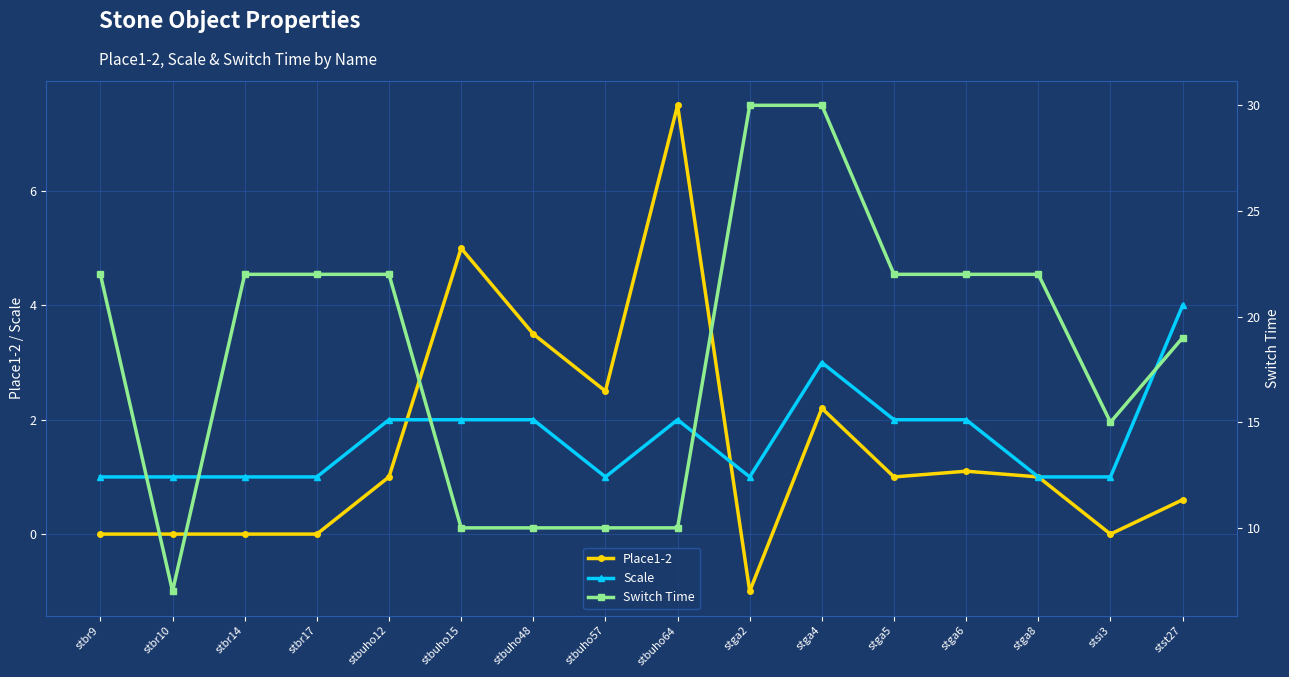

Rank the series at stst27 from highest to lowest value.

Switch Time, Scale, Place1-2